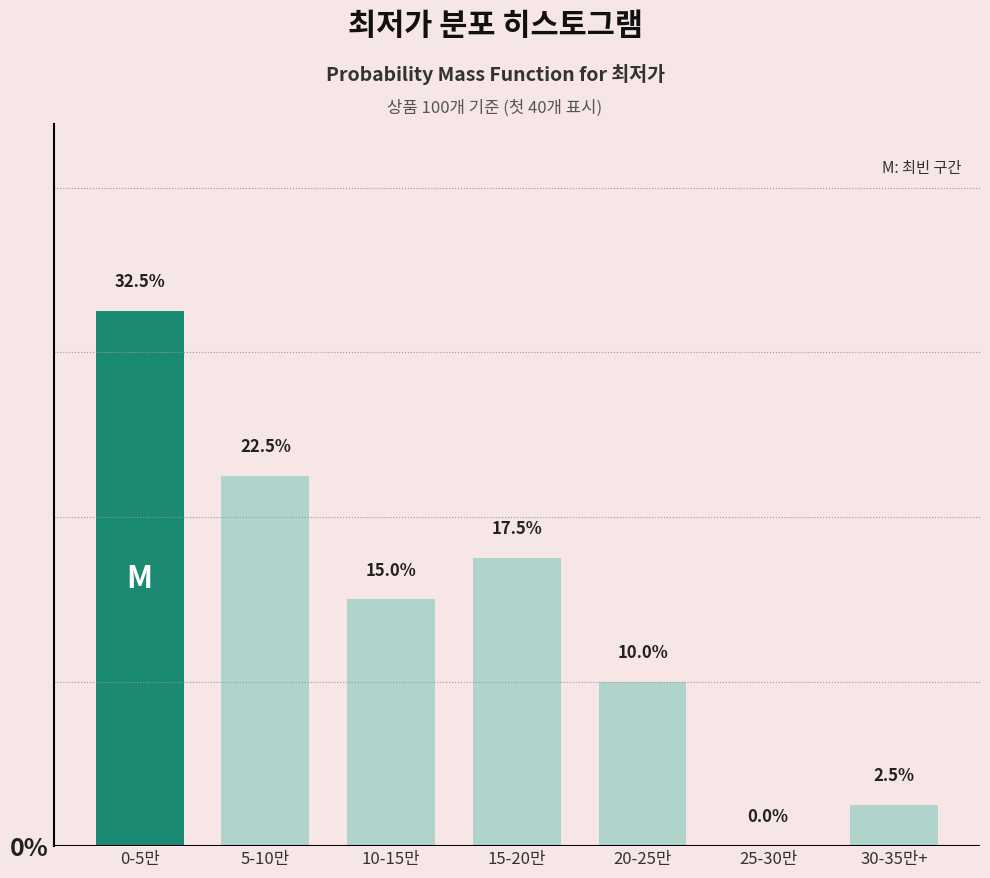

Reading right to left, transcribe all the data shown in this chart.

30-35만+=2.5	25-30만=0.0	20-25만=10.0	15-20만=17.5	10-15만=15.0	5-10만=22.5	0-5만=32.5